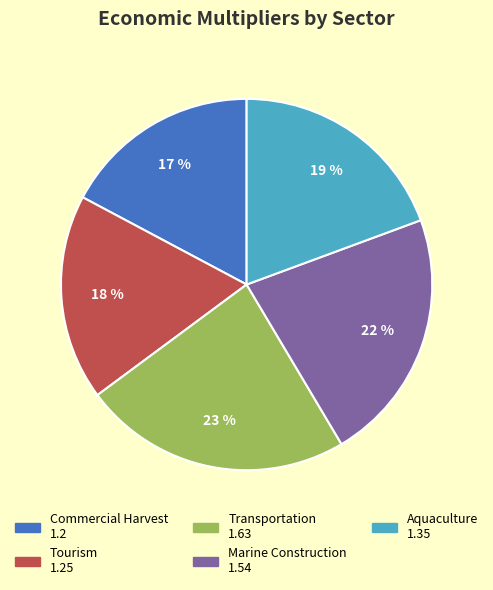

To the nearest percent, what is the difference between the largest and smallest slice percentages?

6%